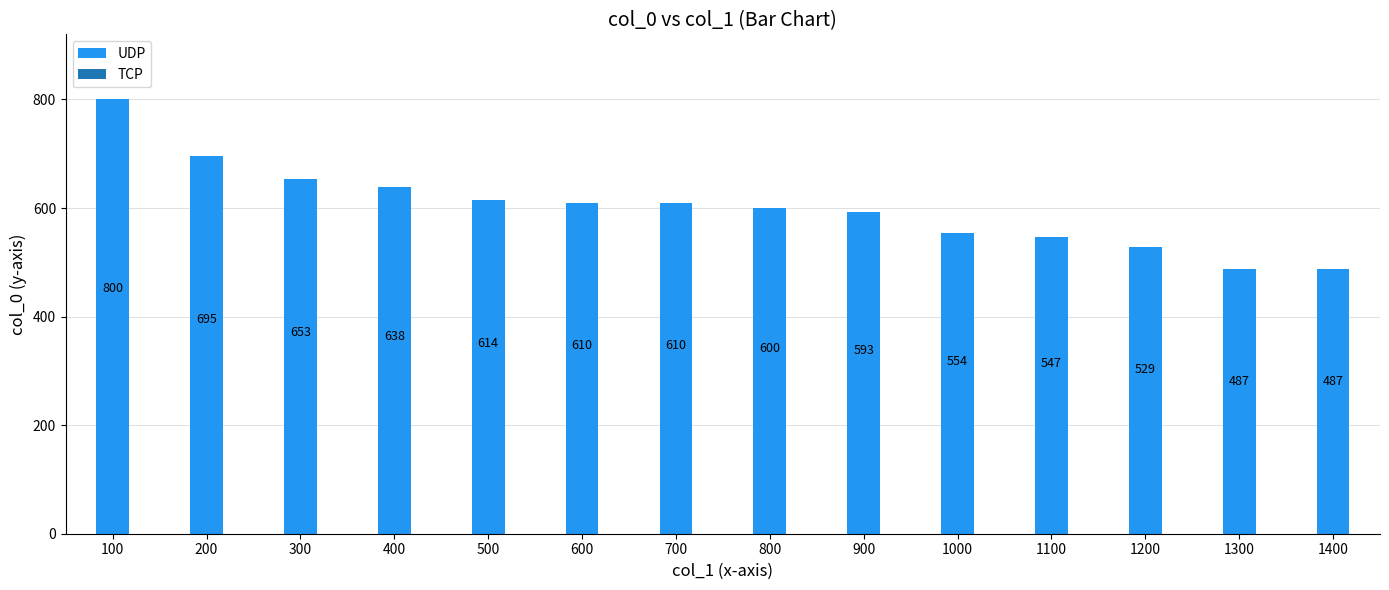

Reading left to right, transcribe all the data shown in this chart.

800	695	653	638	614	610	610	600	593	554	547	529	487	487